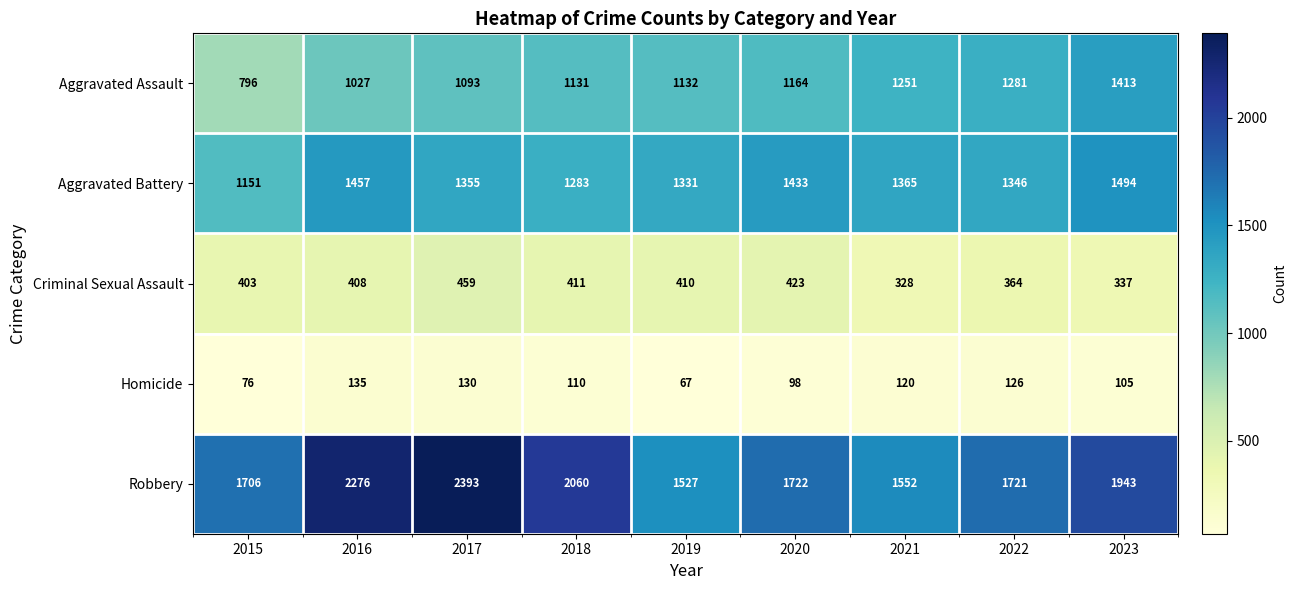

What is the sum of the Aggravated Battery values at 2017 and 2016?

2812